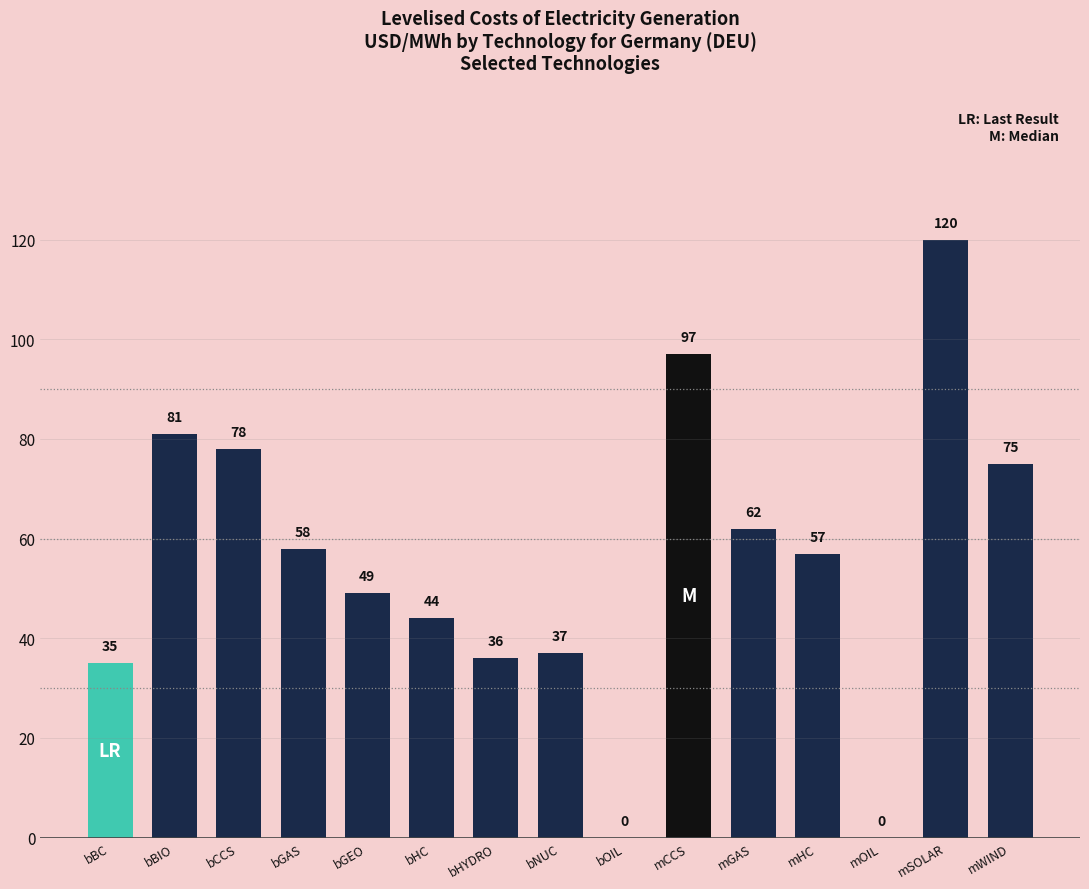

What is the sum of the values at bNUC and bGEO?

86